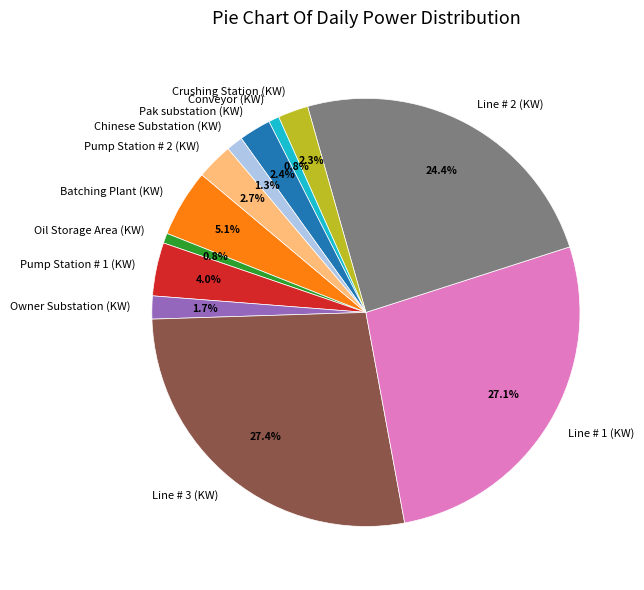

Is Batching Plant (KW) the majority of the pie?

No